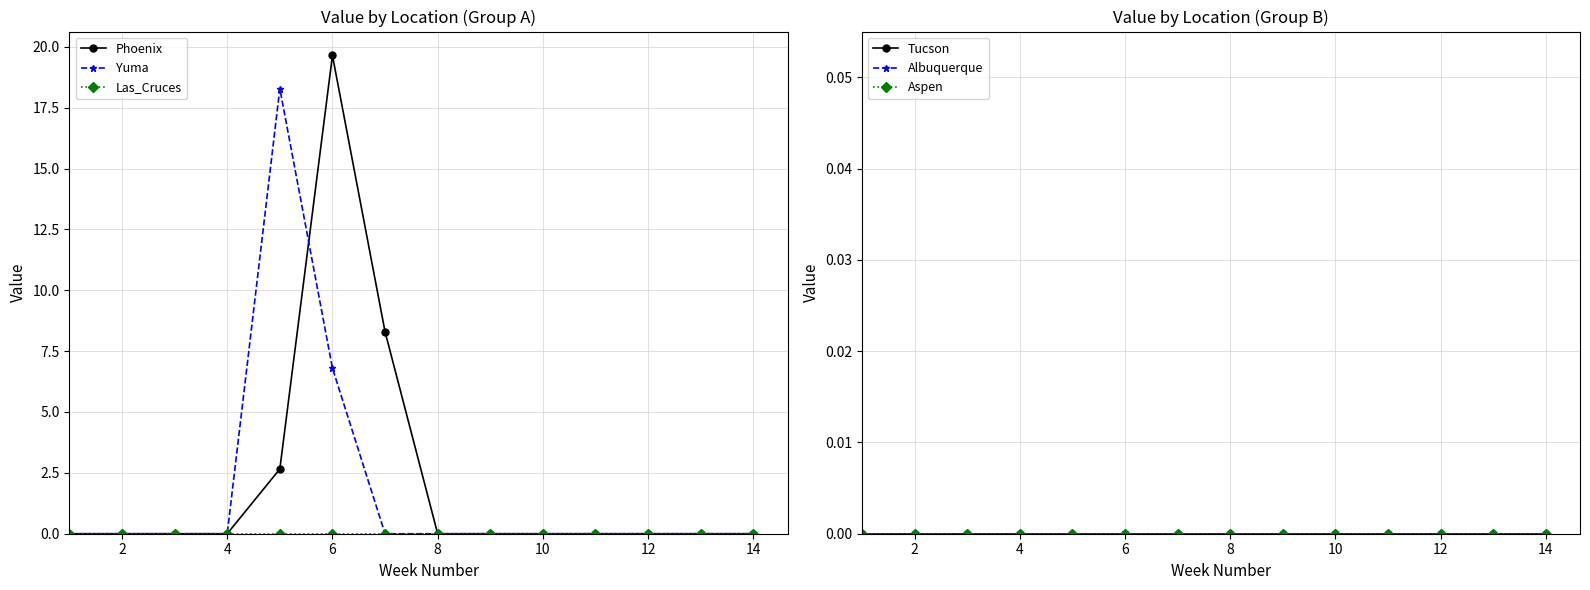

True or false: Phoenix has more than 0 points higher than both neighbors.

True